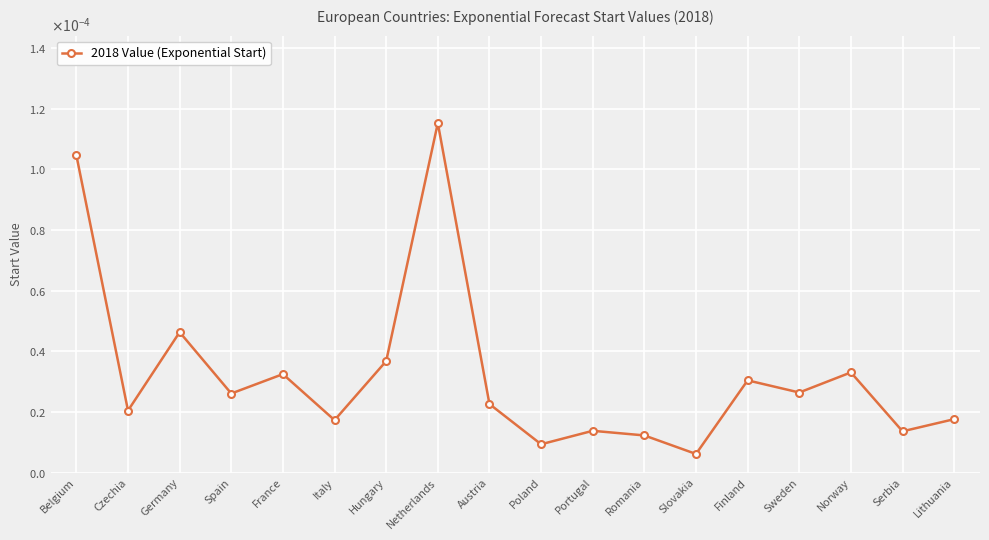

True or false: the data shows 0.0 at Romania.

False